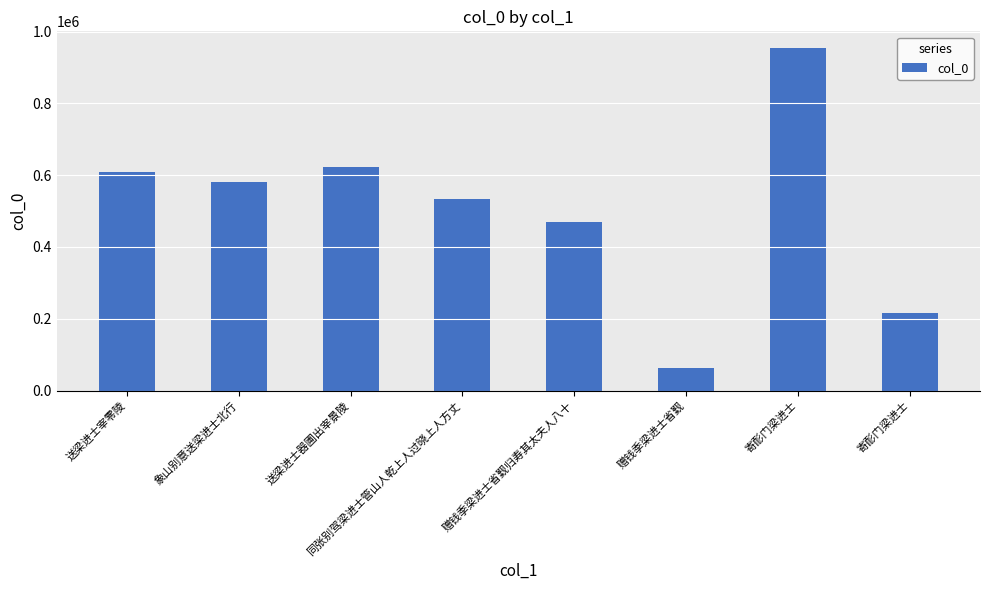

How many distinct data groups are displayed?

1